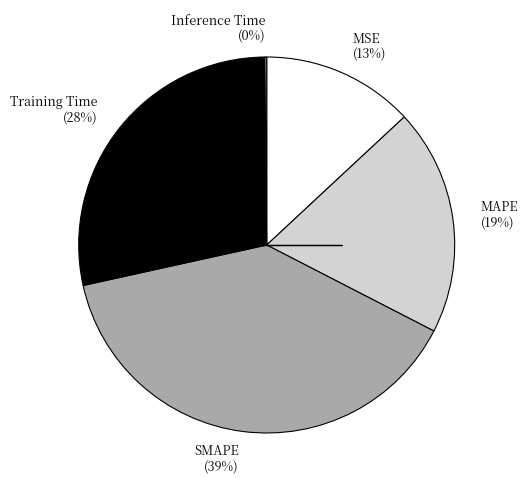

Does Training Time represent more than half of the total?

No